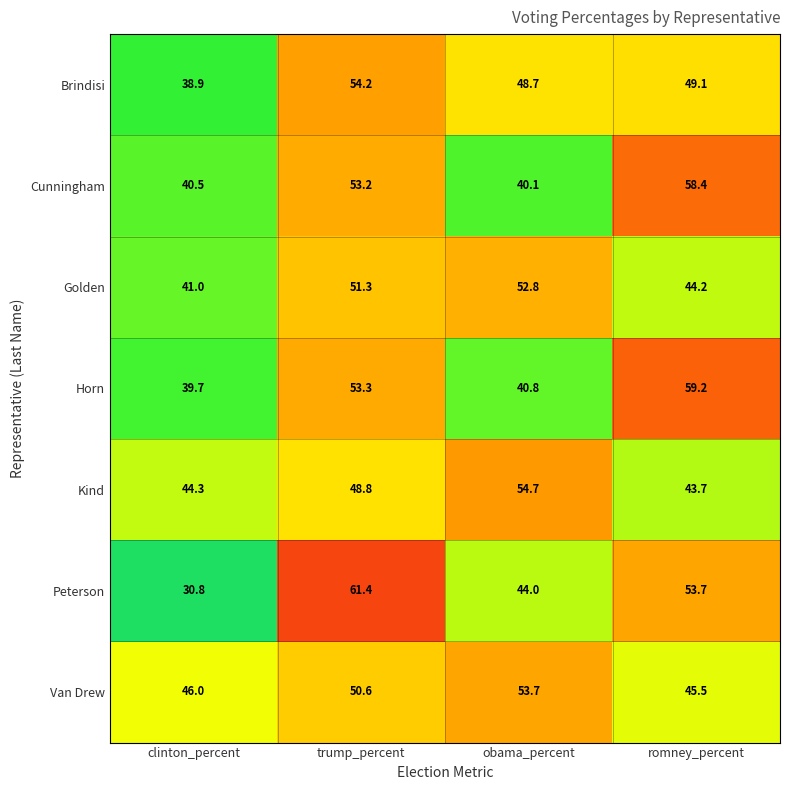

Rank the series at clinton_percent from highest to lowest value.

Van Drew, Kind, Golden, Cunningham, Horn, Brindisi, Peterson